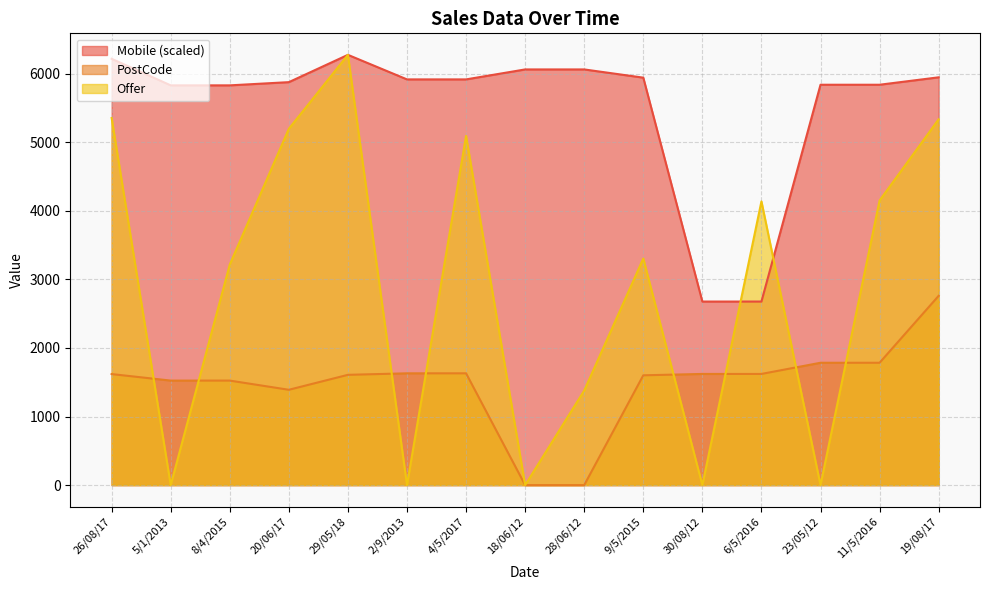

True or false: Mobile has a value of 10344.0 at 5/1/2013.

False